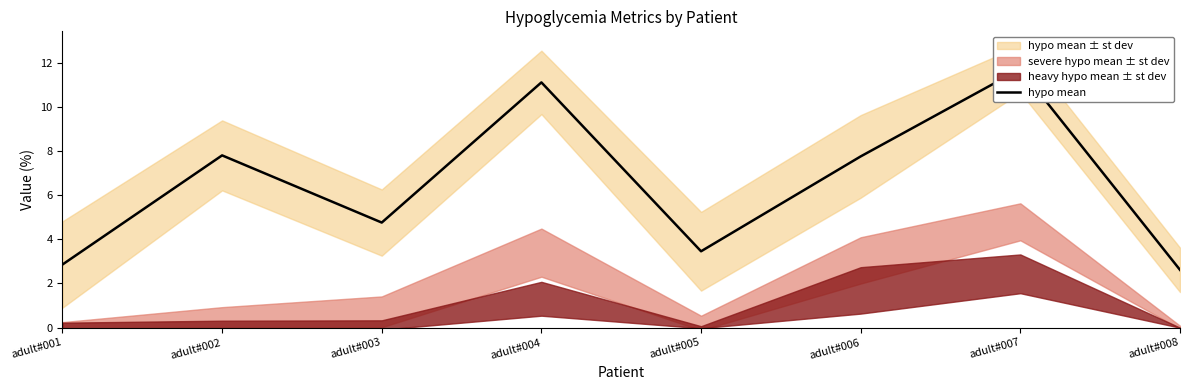

What is the change in value from adult#003 to adult#008?

-2.1